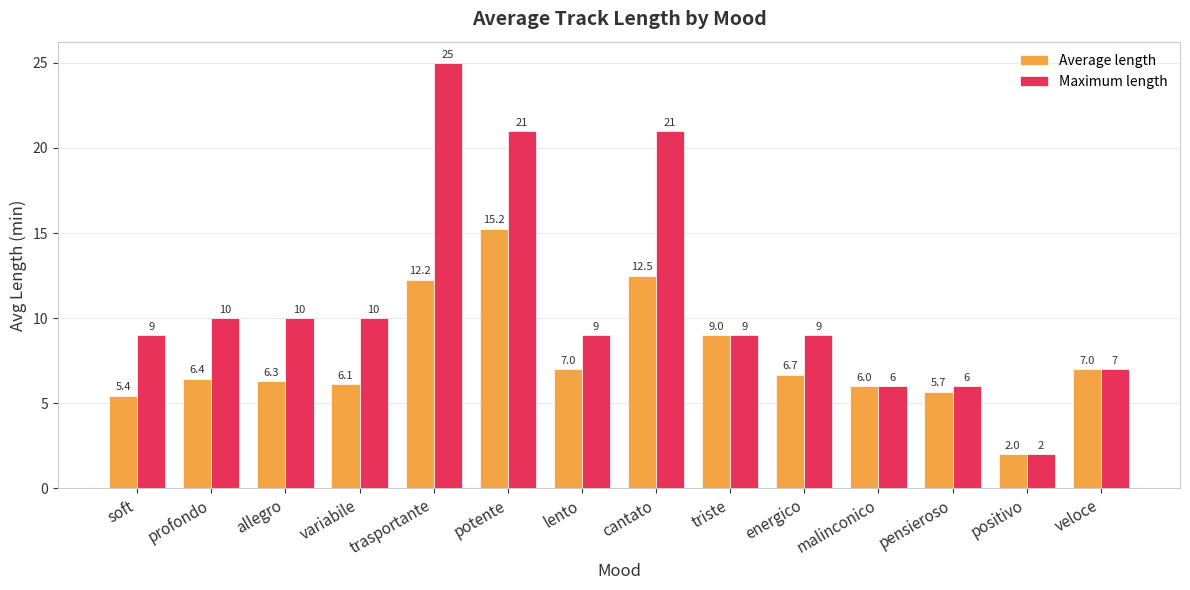

List the series in order of their overall mean, highest first.

Maximum length, Average length